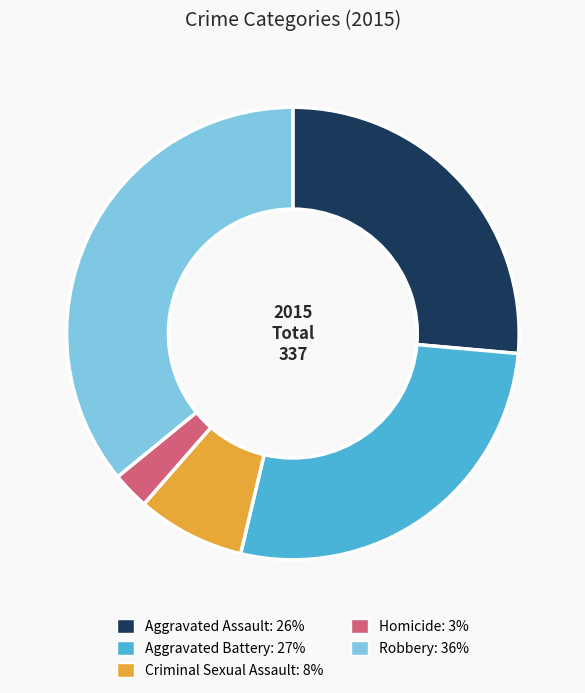

Does Criminal Sexual Assault represent more than half of the total?

No